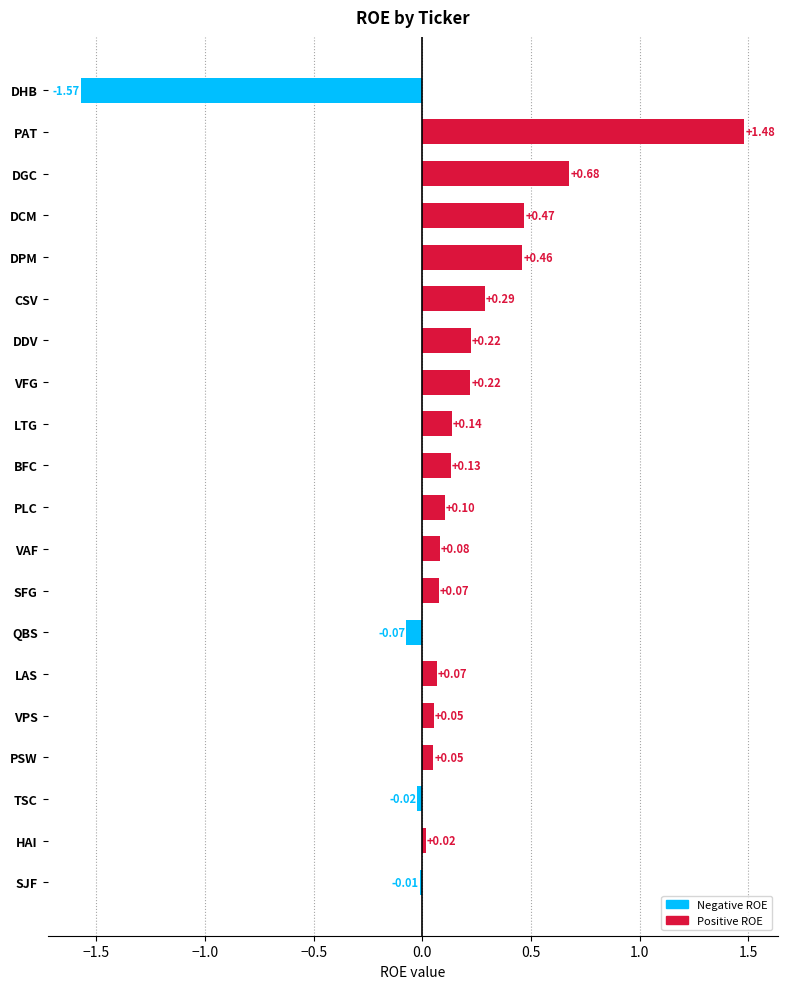

Between DPM and LAS, which is larger?

DPM